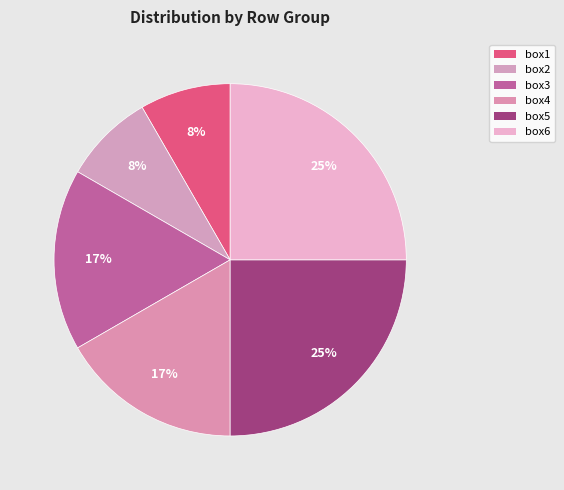

What is the ratio of the value at box2 to the value at box5?

0.3